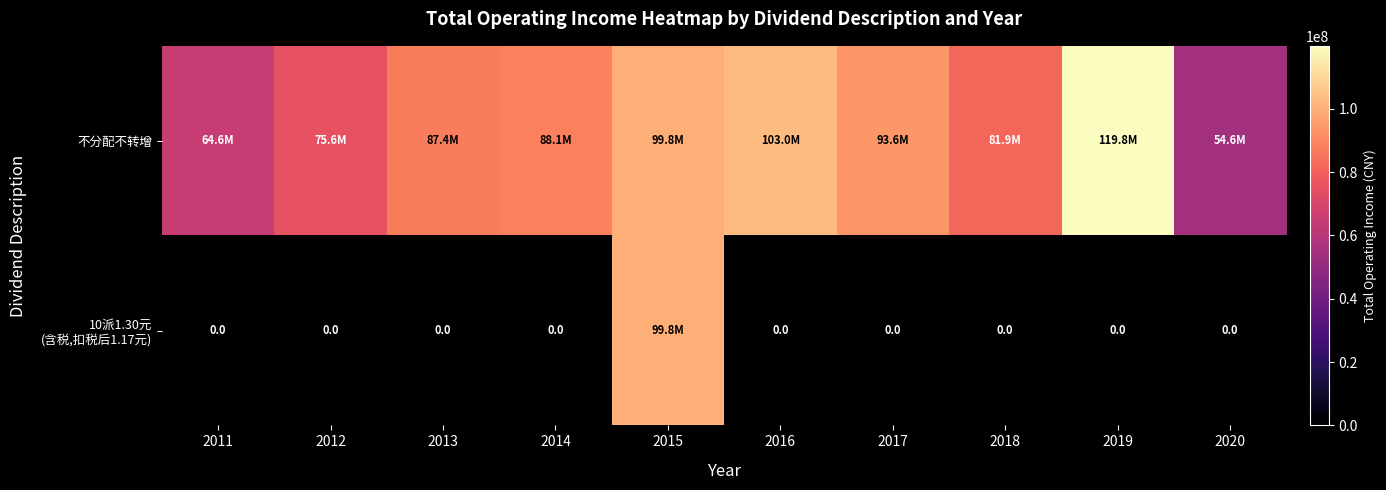

Count the number of categories in the chart.

10